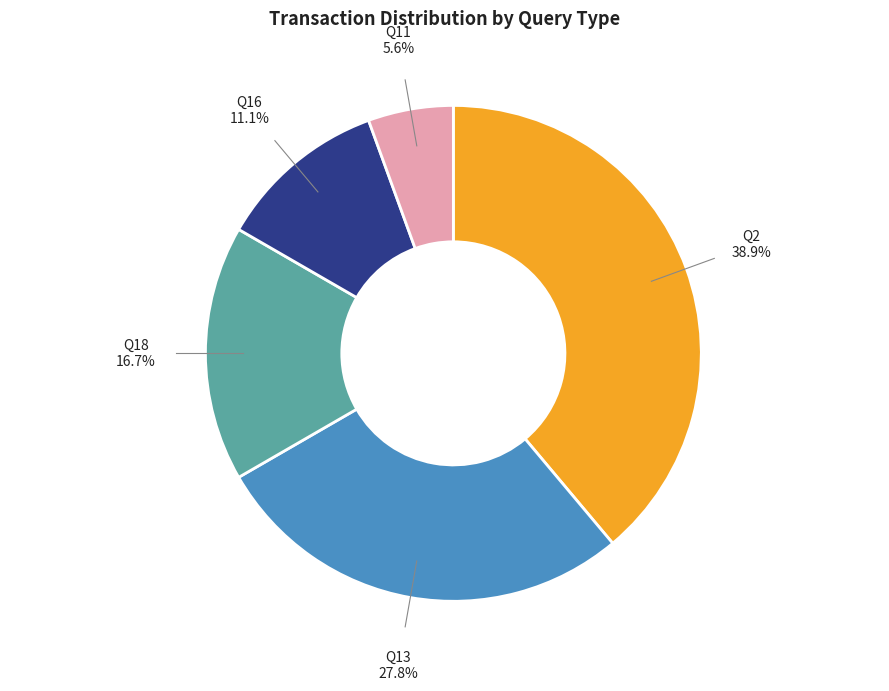

Is there any slice that represents more than half of the pie?

No